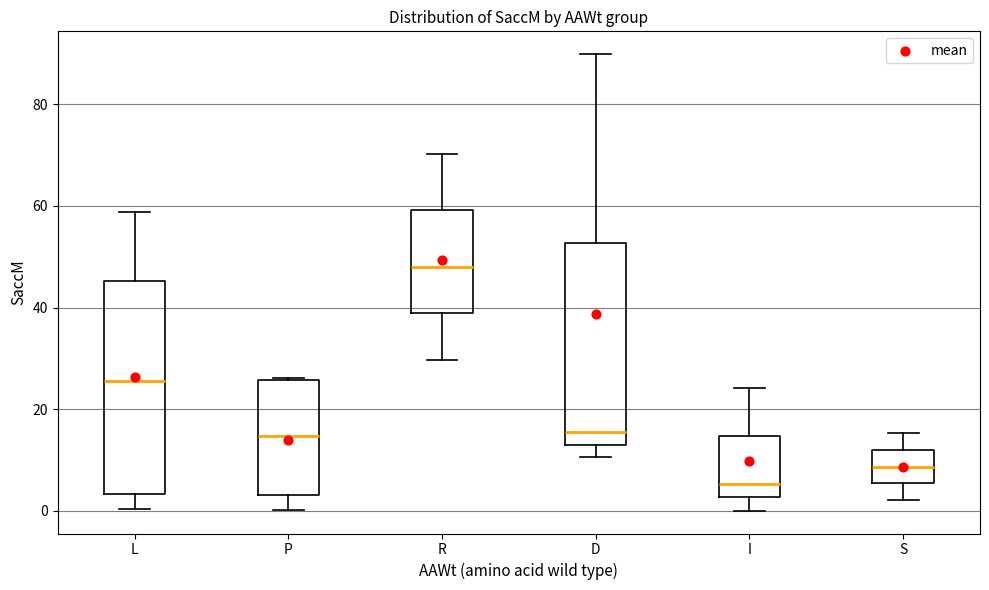

Comparing the boxes themselves (not the whiskers), which one is the tallest?

L